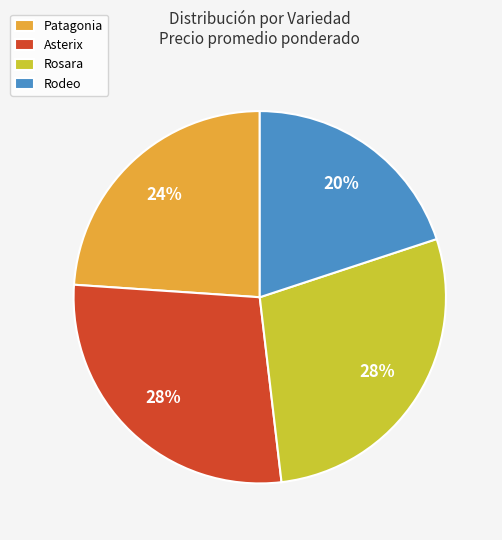

Which slice is the smallest?

Rodeo